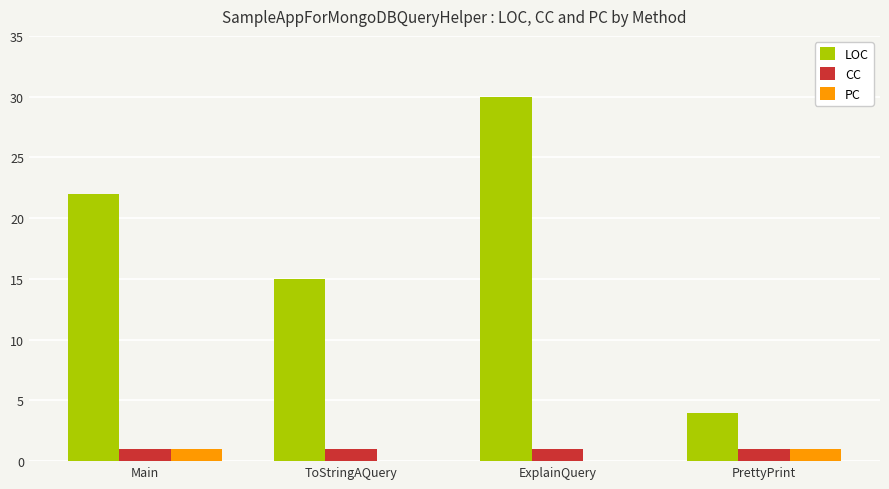

At which category is the sum across all series the highest?

ExplainQuery